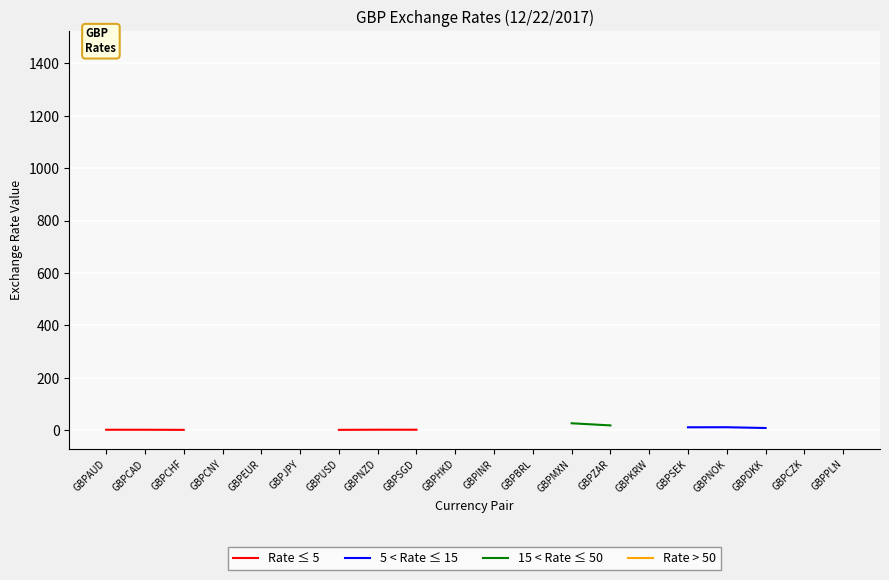

Is this an area chart (filled region under the line)?

No